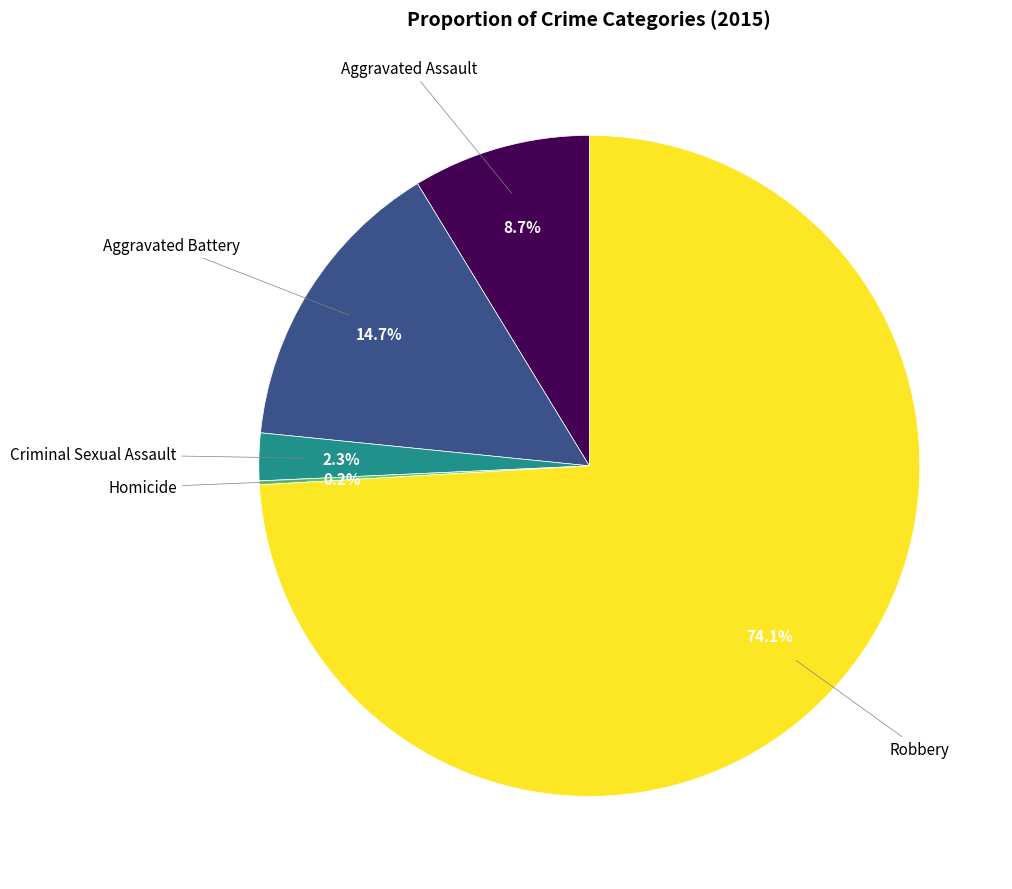

Which has a higher value, Aggravated Assault or Robbery?

Robbery